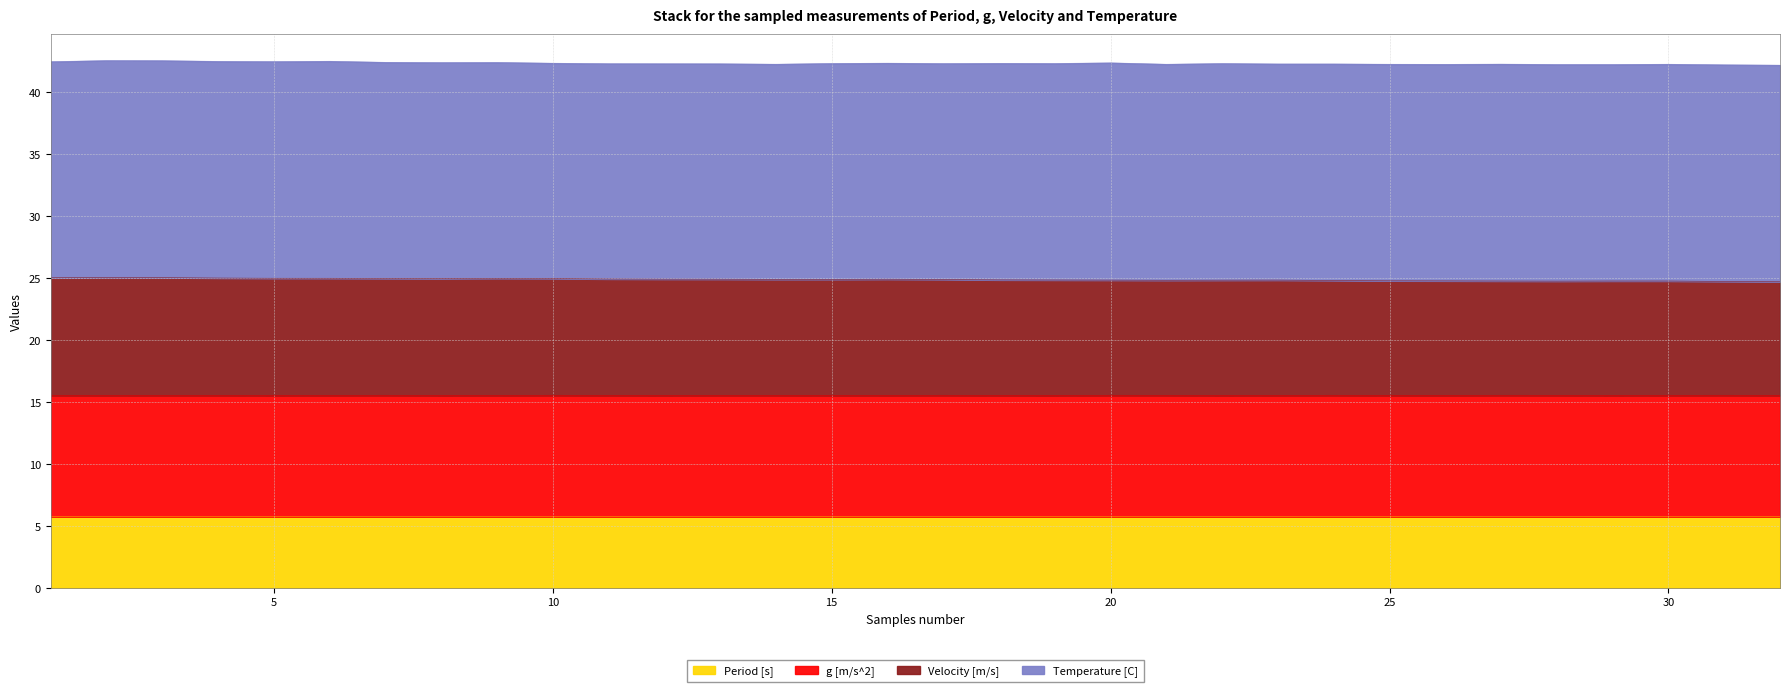

How many data points does each series have?

32